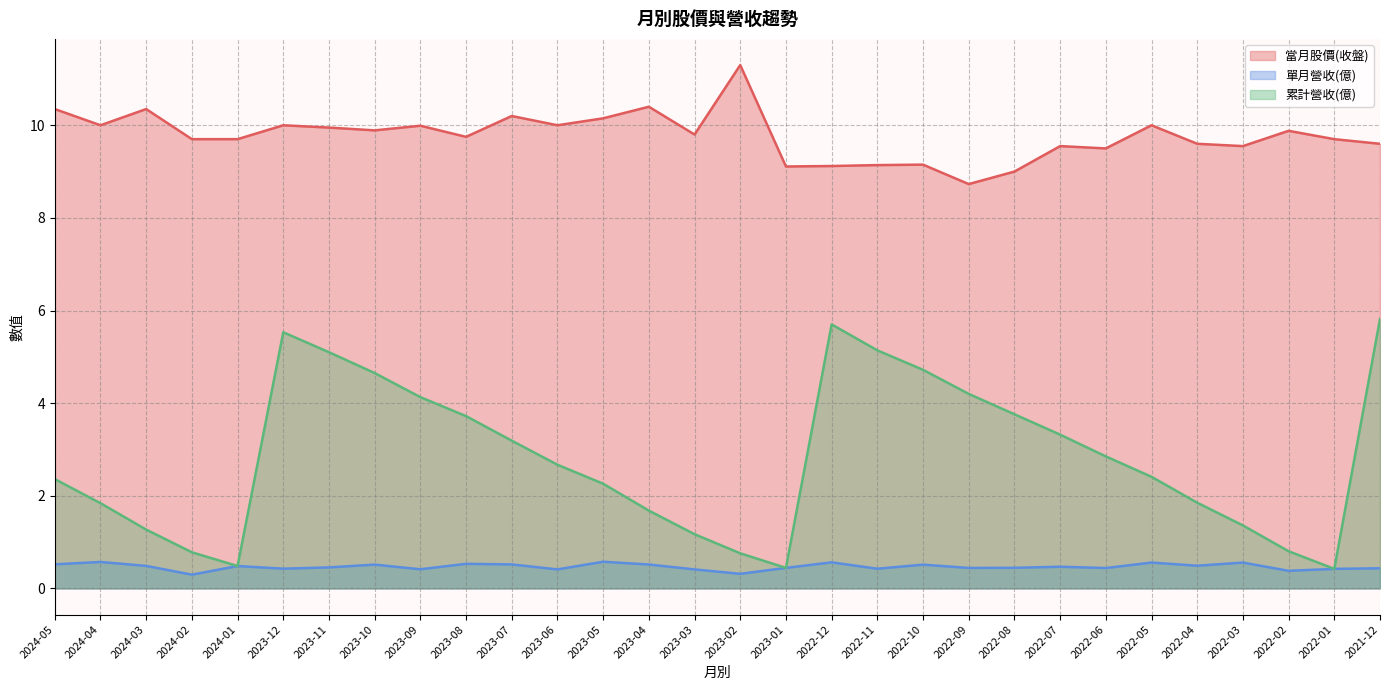

True or false: 當月股價(收盤) and 單月營收(億) cross at least once.

False